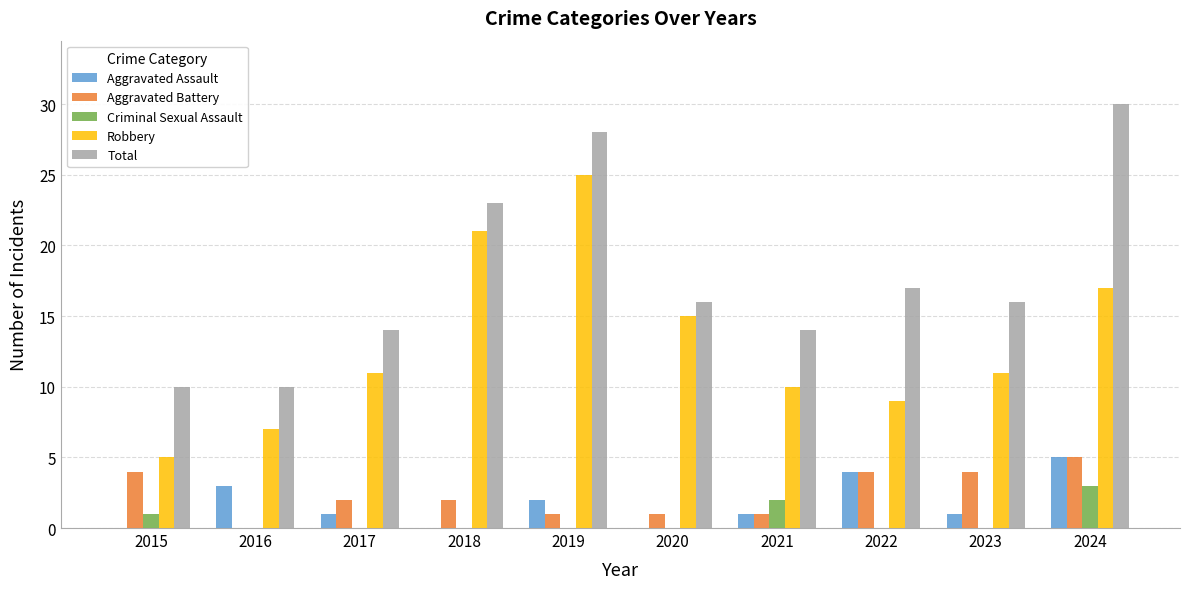

What is the total value across all series at 2024?

60